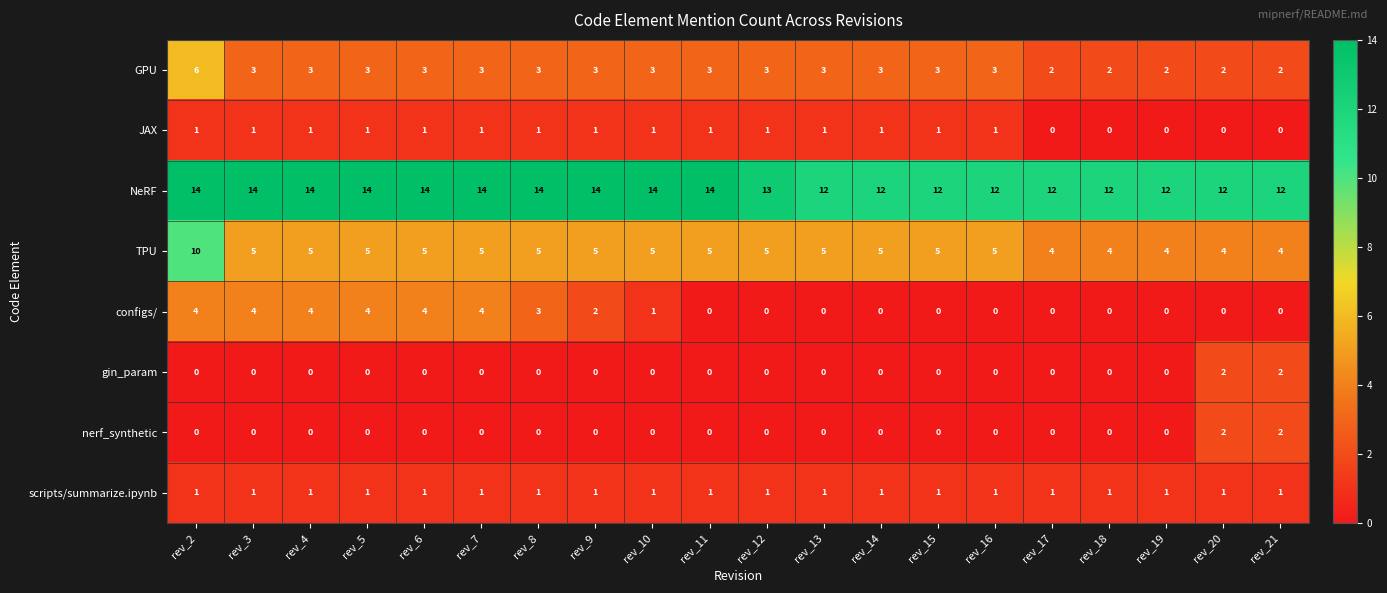

Count the TPU values in the range 5 to 6.

14